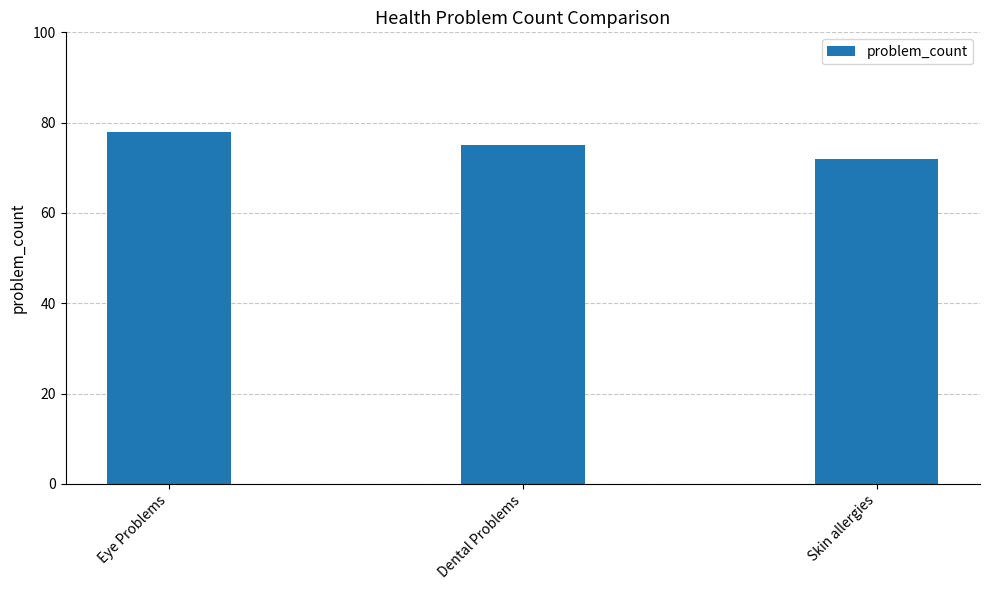

Reading right to left, transcribe all the data shown in this chart.

72	75	78